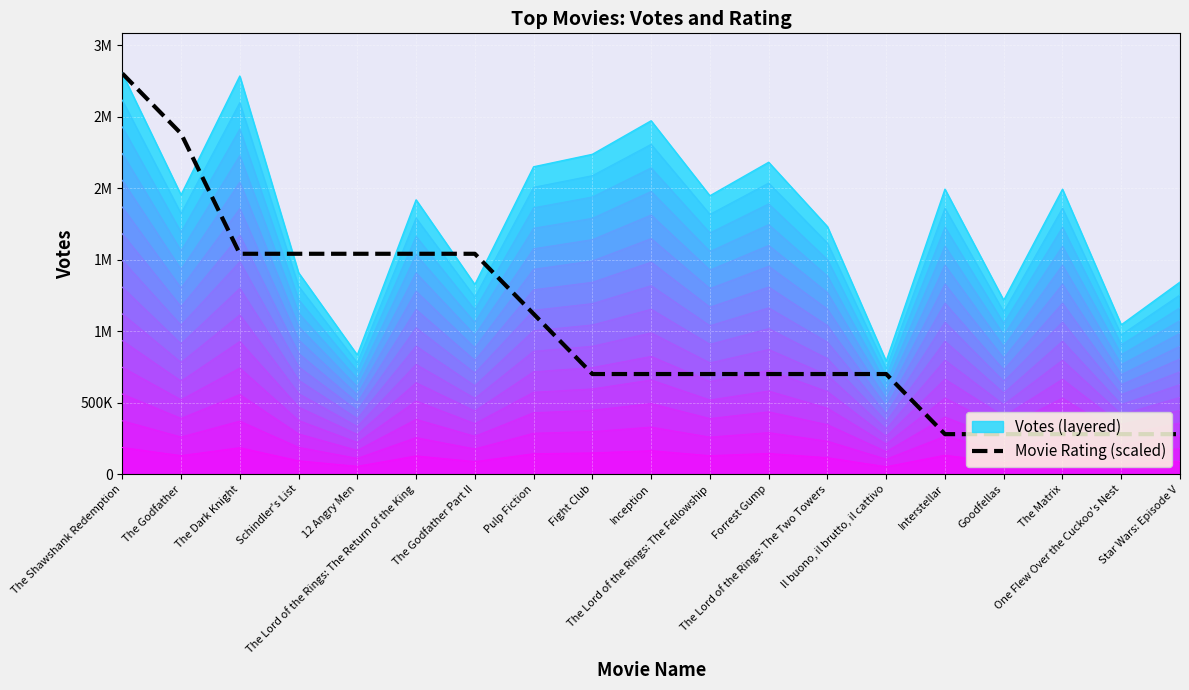

At which category does the chart reach its peak across all series?

The Shawshank Redemption